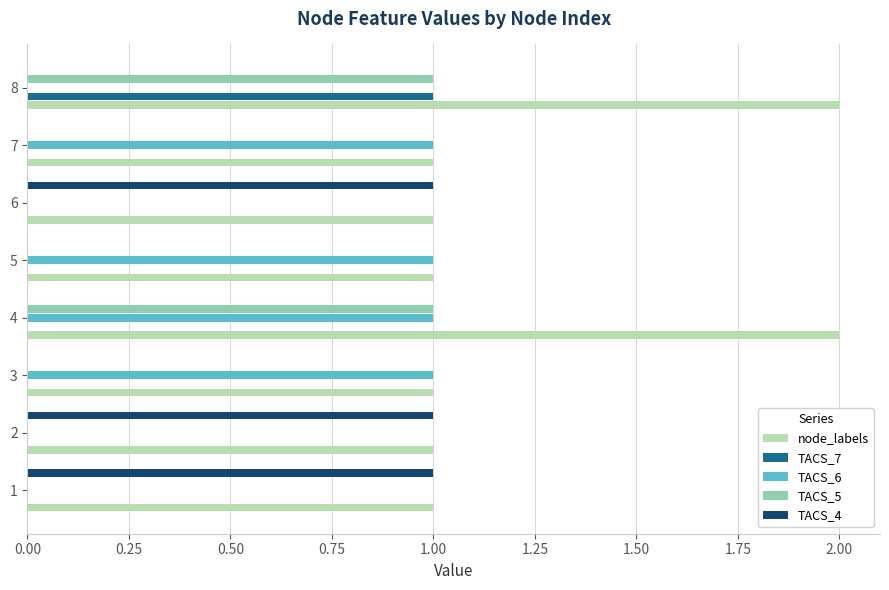

Which series has the largest total across all categories?

node_labels